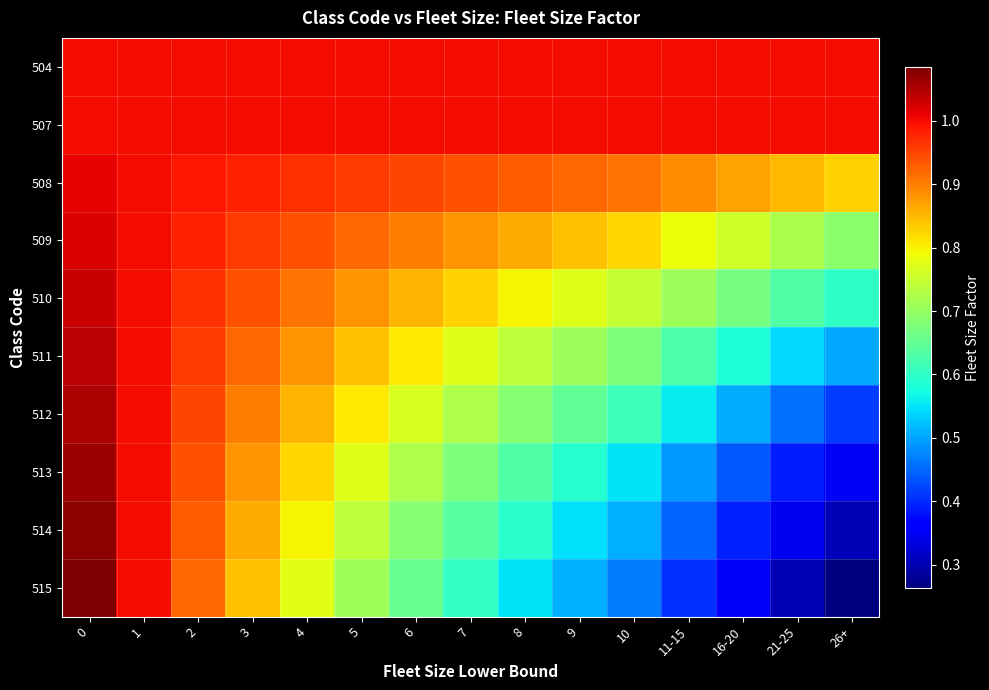

What is the total value across all series at 16-20?

6.6